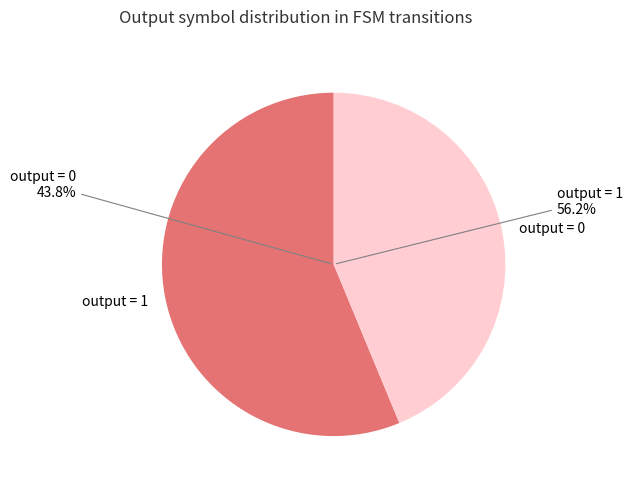

How many slices are in this pie chart?

2